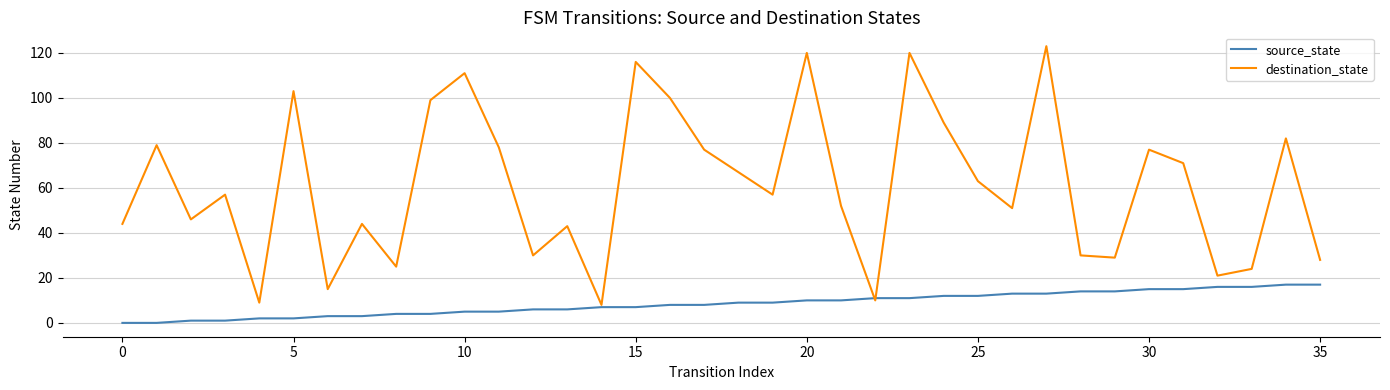

Which series has the widest spread of values?

destination_state